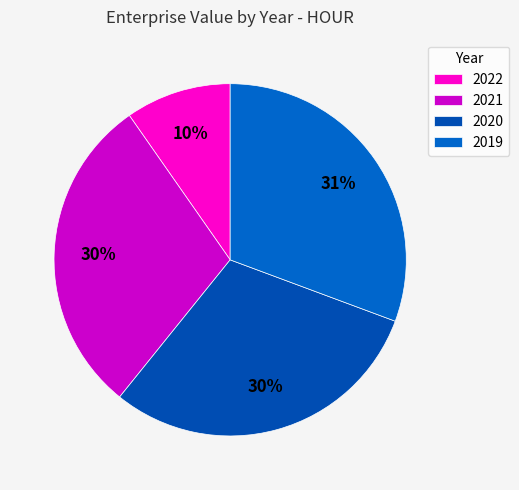

Is 2019 the majority of the pie?

No